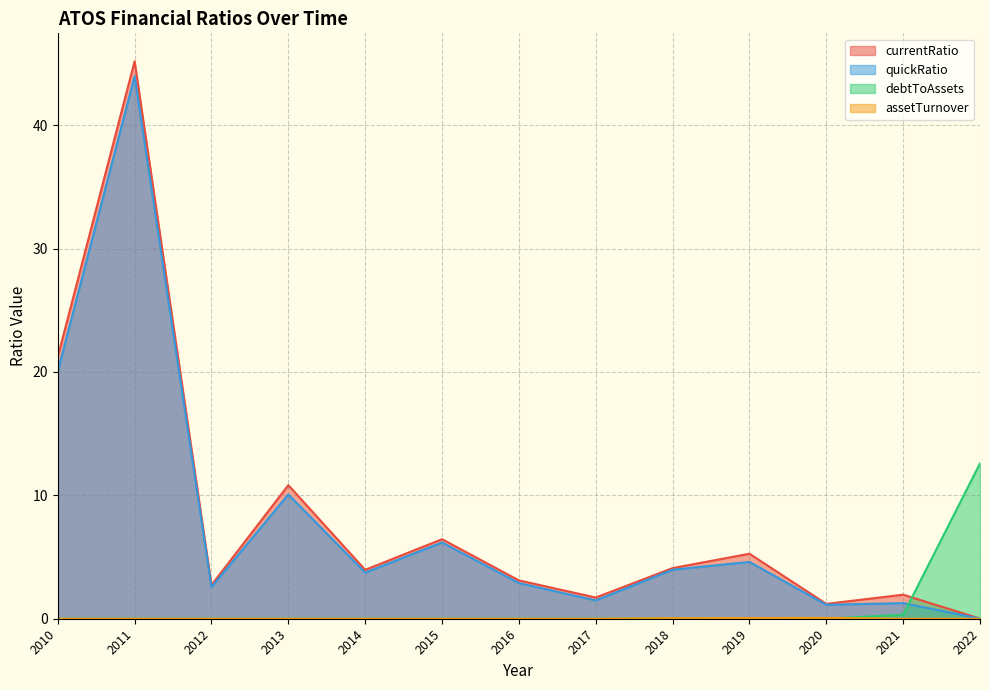

Reading right to left, list all the values displayed in this chart.

currentRatio: 0.0	1.9	1.2	5.3	4.1	1.7	3.1	6.4	4.0	10.8	2.7	45.2	21.2
quickRatio: 0.0	1.3	1.1	4.6	4.0	1.5	2.9	6.2	3.7	10.1	2.6	44.0	20.0
debtToAssets: 12.6	0.3	0.0	0.0	0.0	0.0	0.0	0.0	0.0	0.0	0.0	0.0	0.0
assetTurnover: 0.0	0.0	0.1	0.1	0.0	0.0	0.0	0.0	0.0	0.0	0.0	0.0	0.0